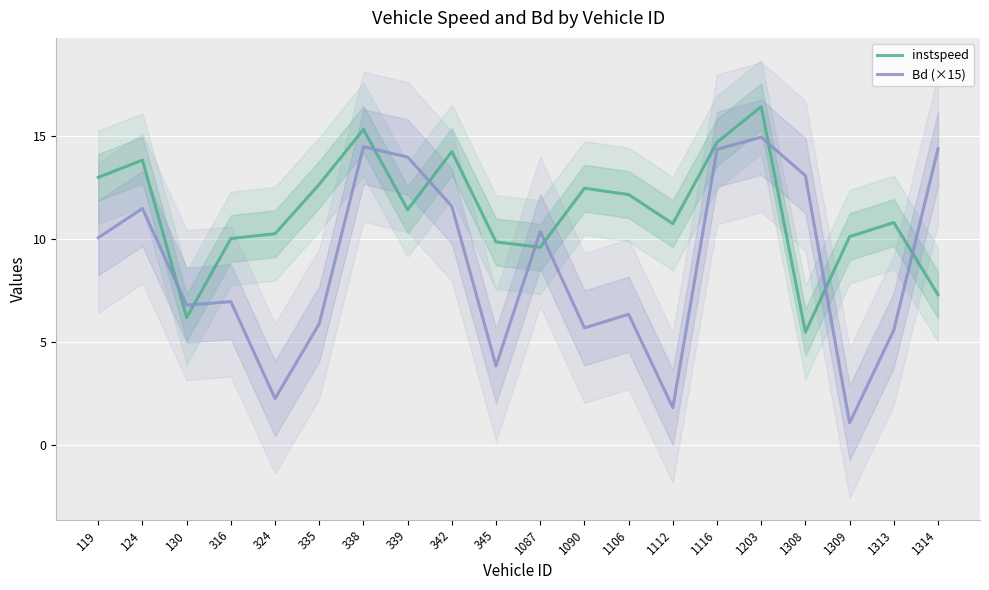

Which series has the largest range (max minus min)?

Bd (×15)